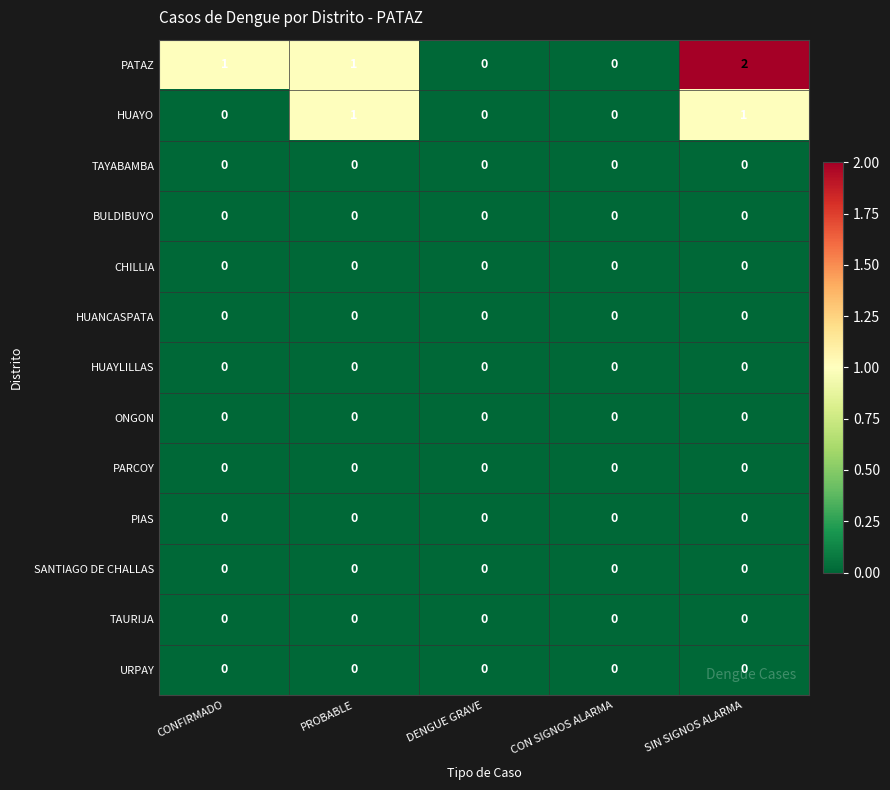

What is the sum of all PATAZ values?

4